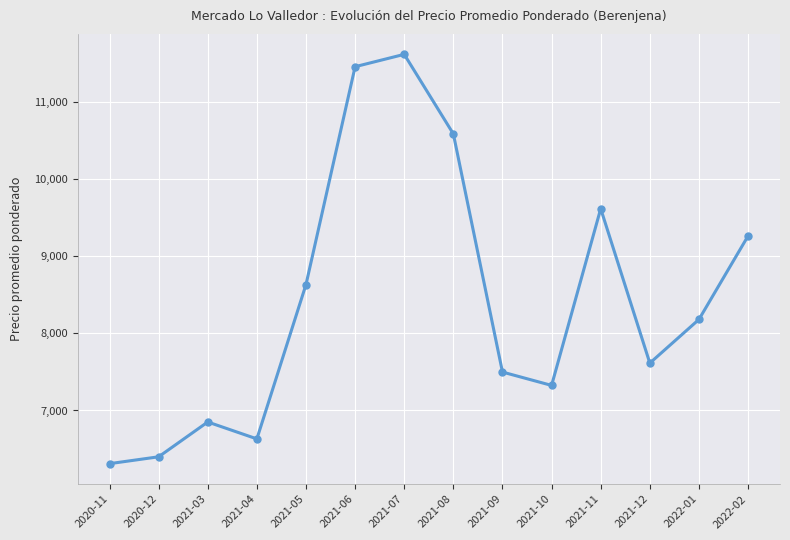

How many lines are shown in the chart?

1